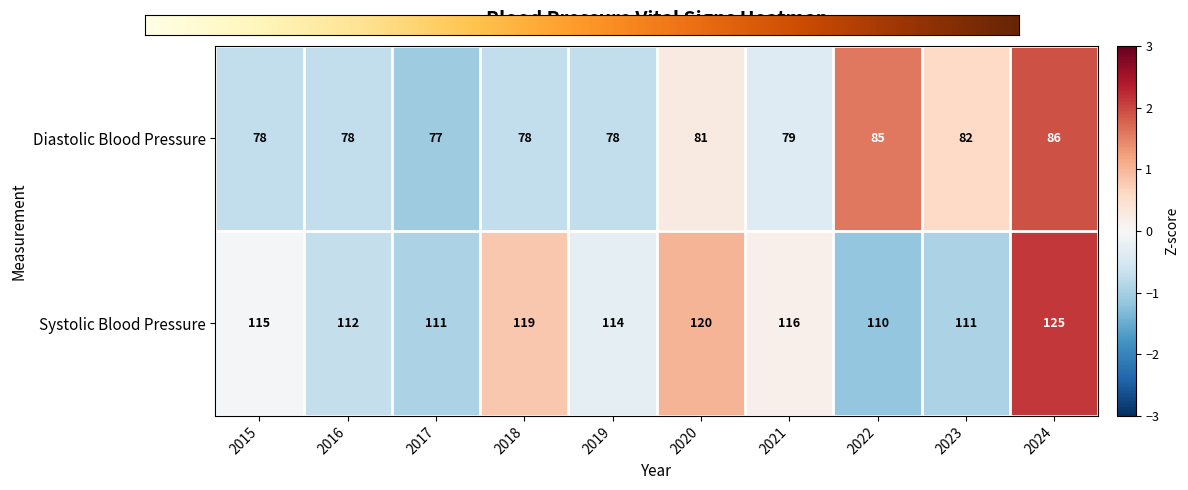

What is the total value across all series at 2020?

201